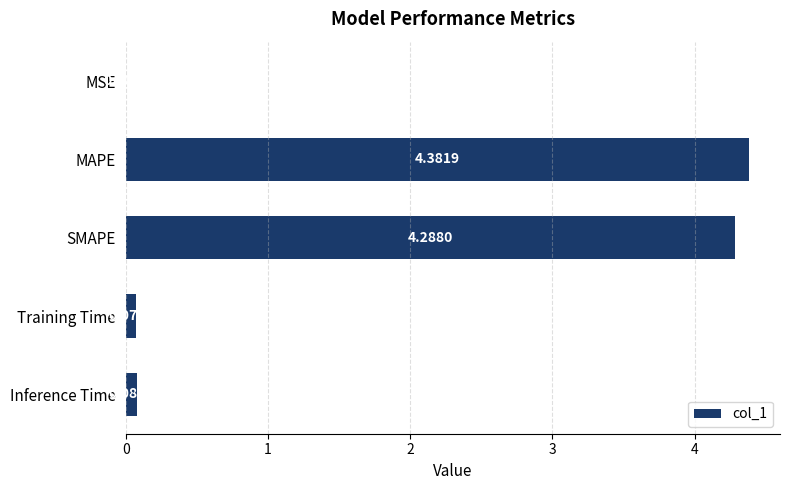

Which label corresponds to the largest value in the chart?

MAPE